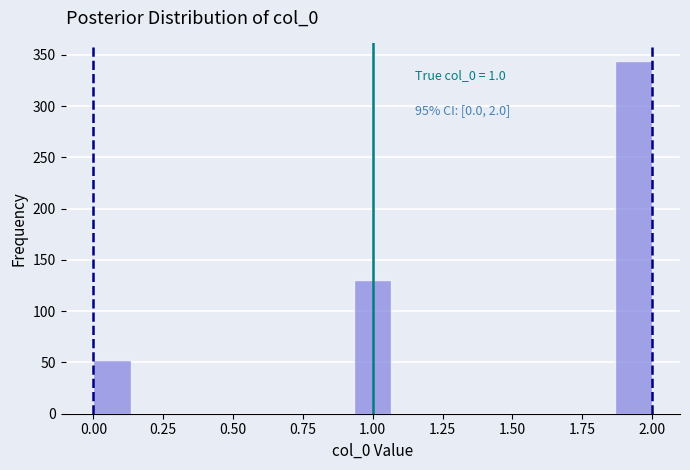

Around what value on the x-axis is the tallest bar? Give the approximate position of its centre, as read against the axis.

1.95